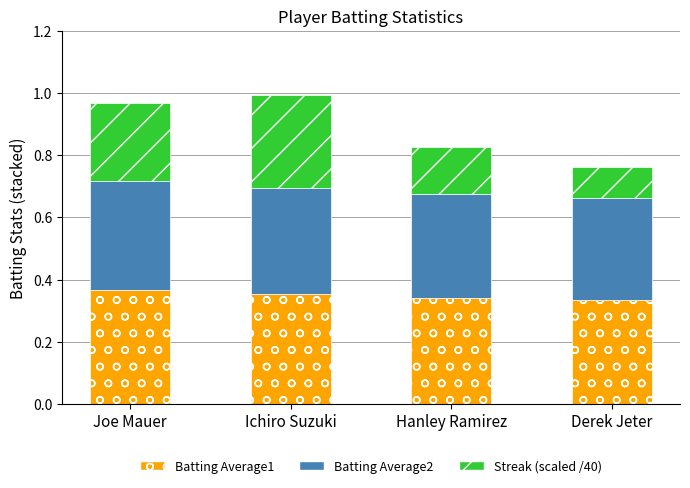

What is the total value across all series at Joe Mauer?

1.0